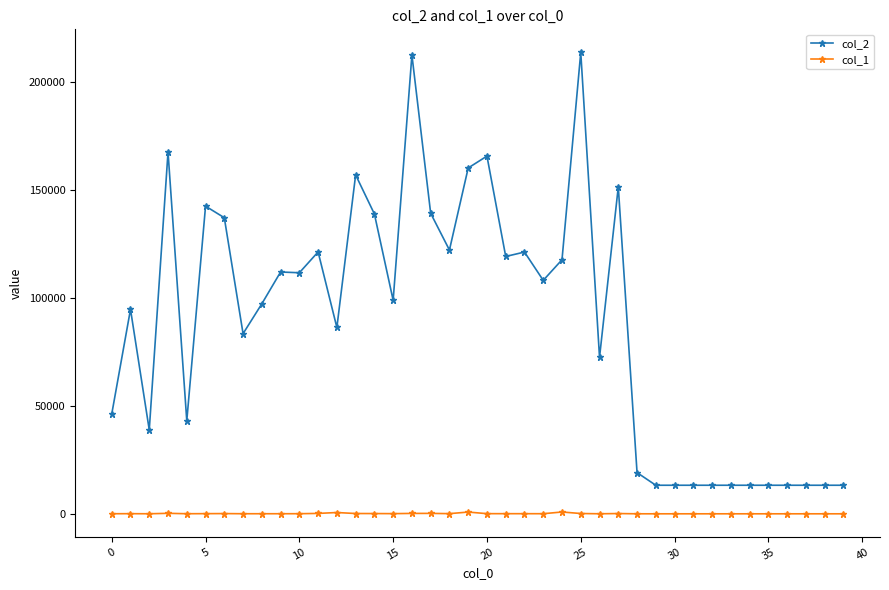

What is the maximum value shown in the chart?

213518